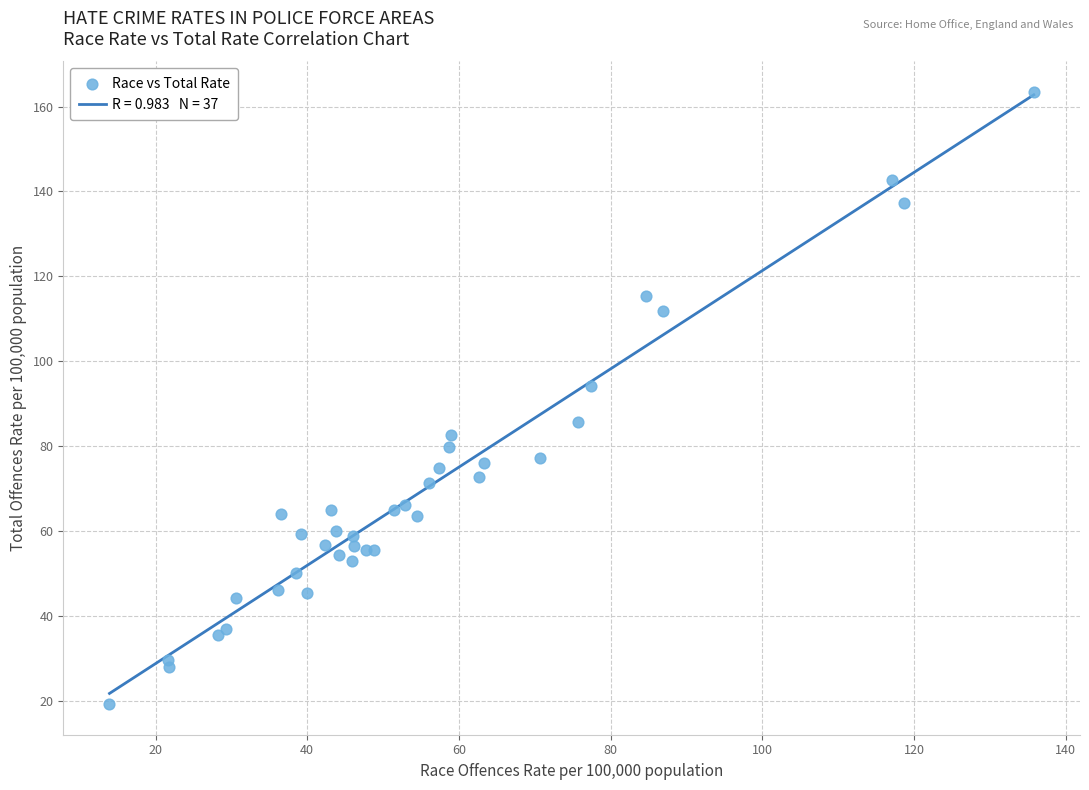

What Y value in the scatter plot is closest to 91?

94.1